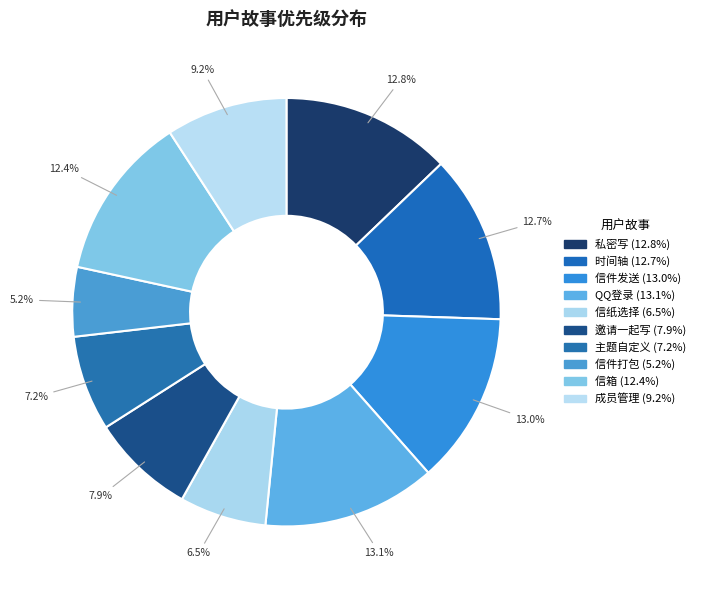

To the nearest percent, what portion does 信纸选择 represent?

7%